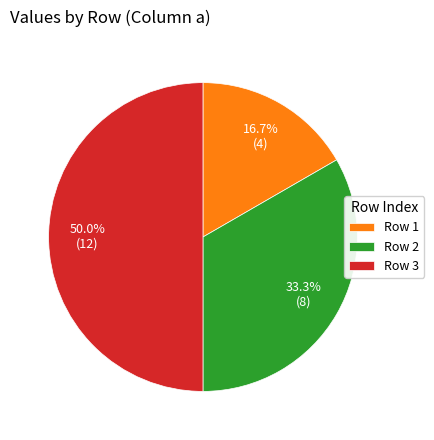

Does Row 2 account for over 50% of the chart?

No